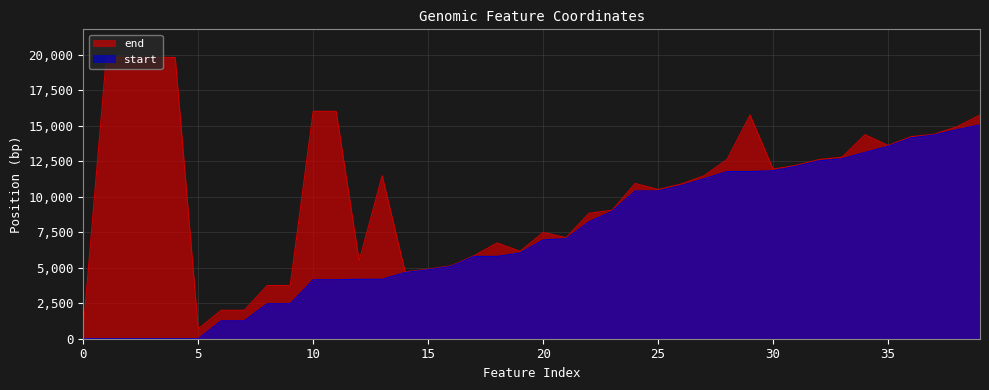

What value does the start series have at 11?

4156